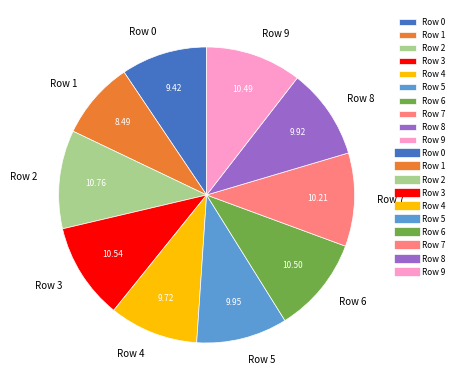

Between Row 8 and Row 3, which is larger?

Row 3